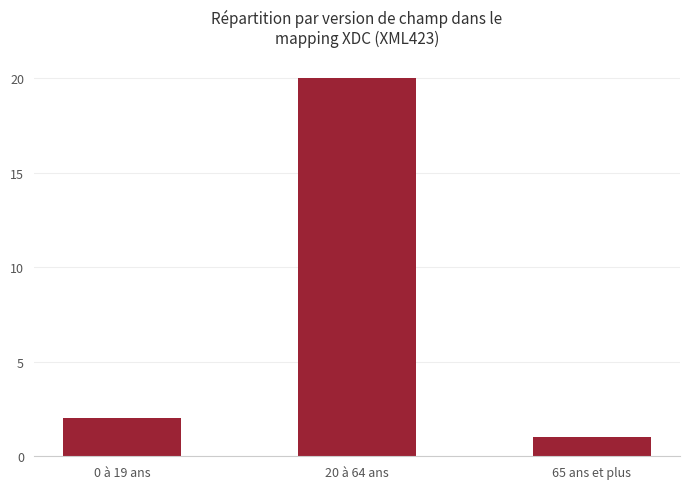

What is the average value?

8